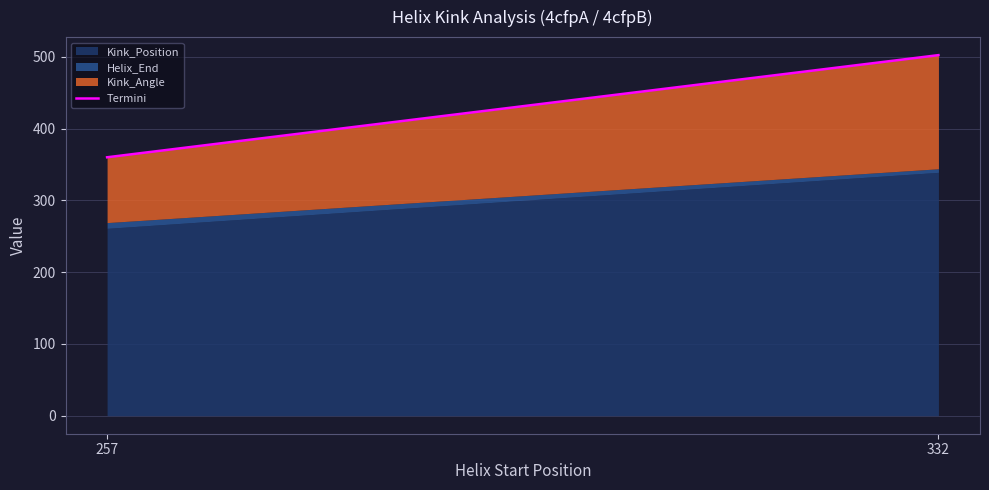

What is the change in value from 257 to 332?

+142.3